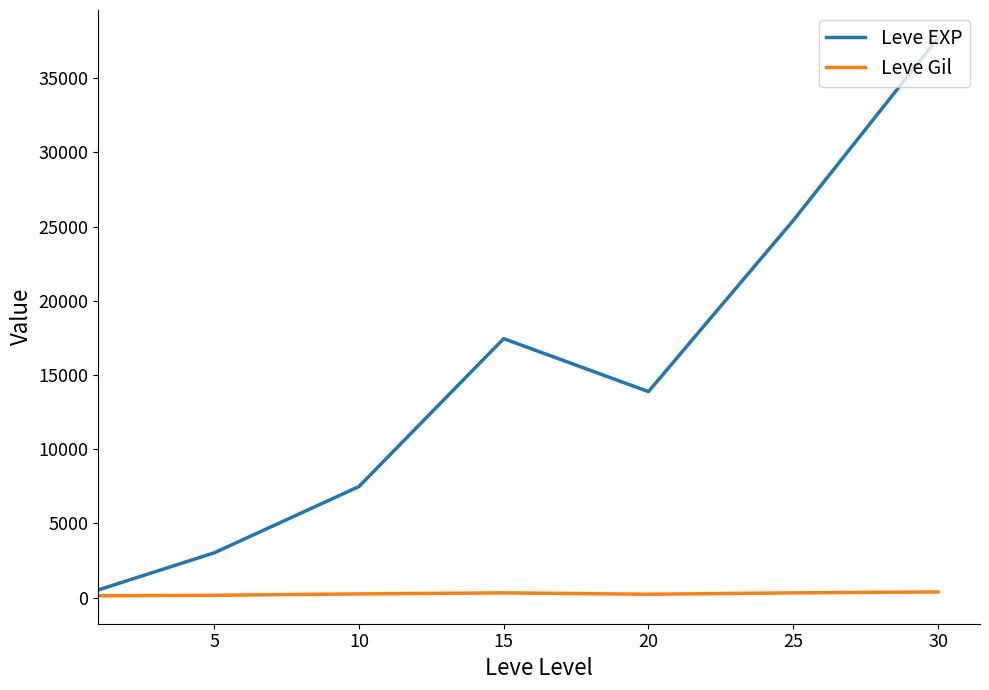

List the series in order of their overall mean, highest first.

Leve EXP, Leve Gil